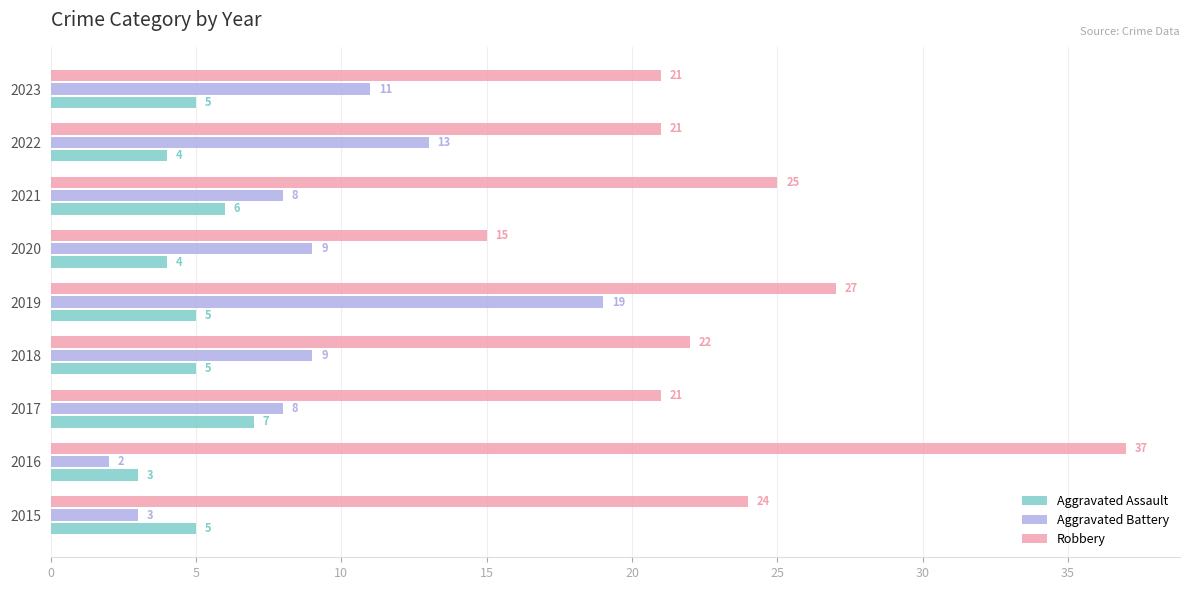

What is the difference between the maximum and minimum values in the Aggravated Battery series?

17